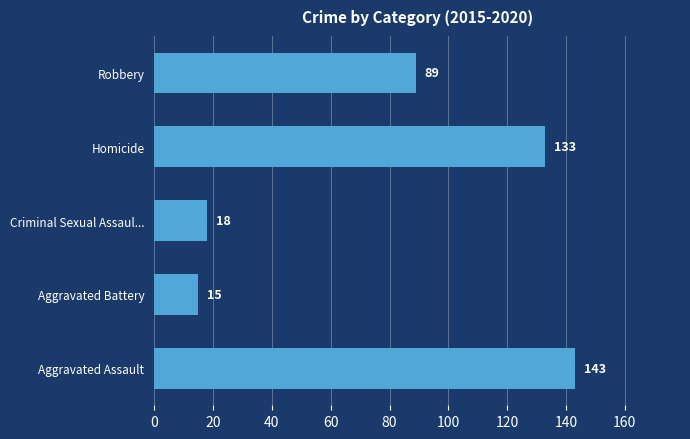

How many bars are there in total?

5